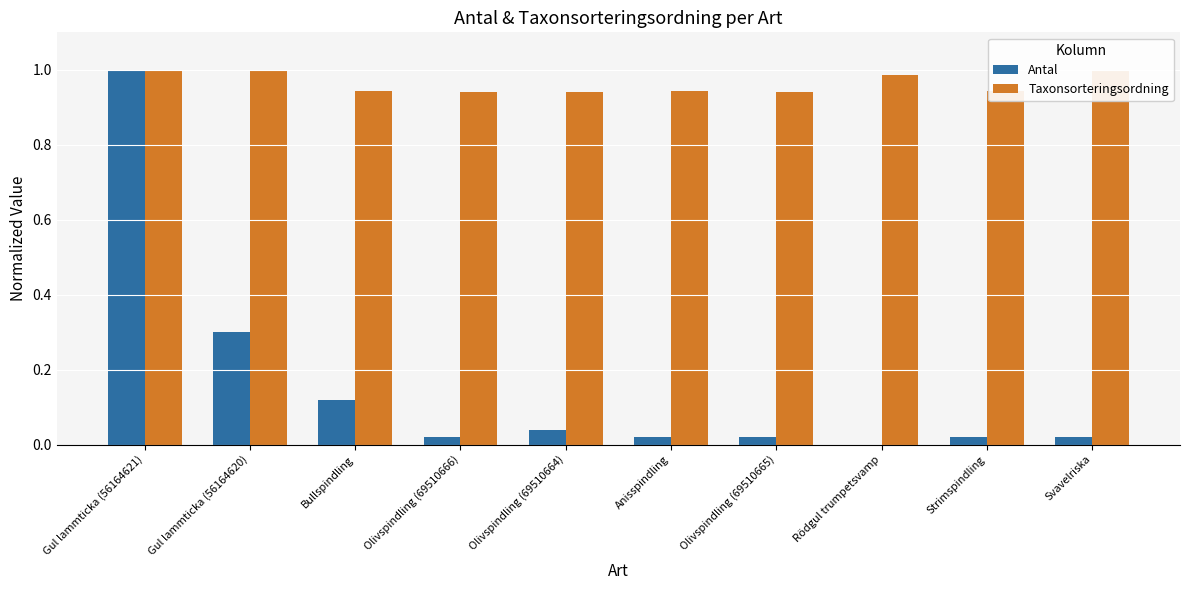

The value of Antal at Olivspindling (69510665) is 0.0. True or false?

False